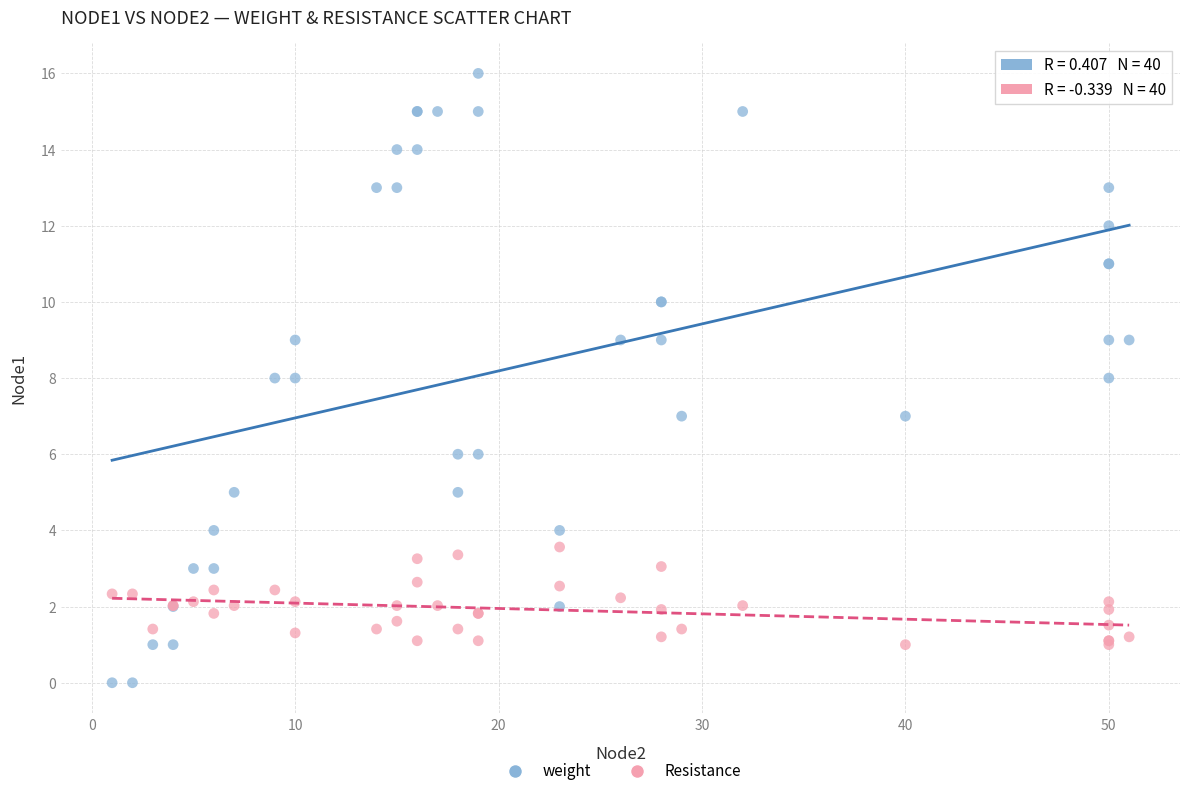

Which series has the largest Y range (max minus min)?

weight